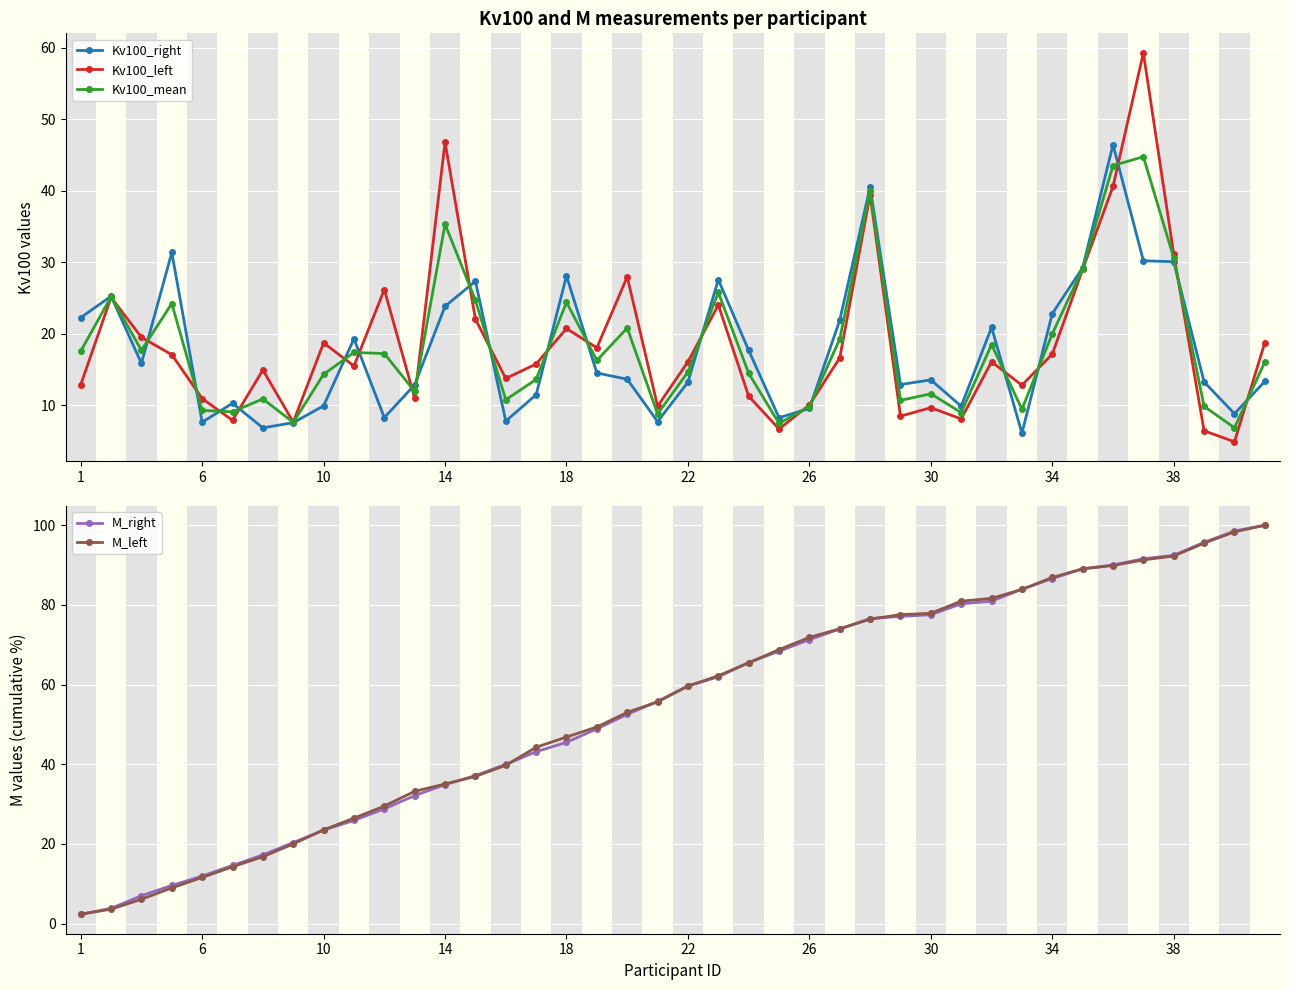

What is the average value of the M_right series?

54.4